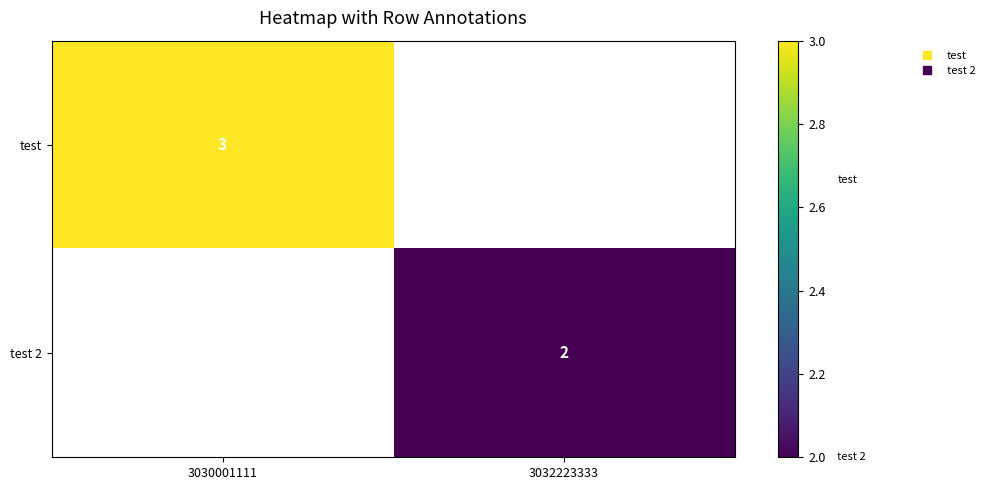

At how many categories does at least one series exceed 2?

1